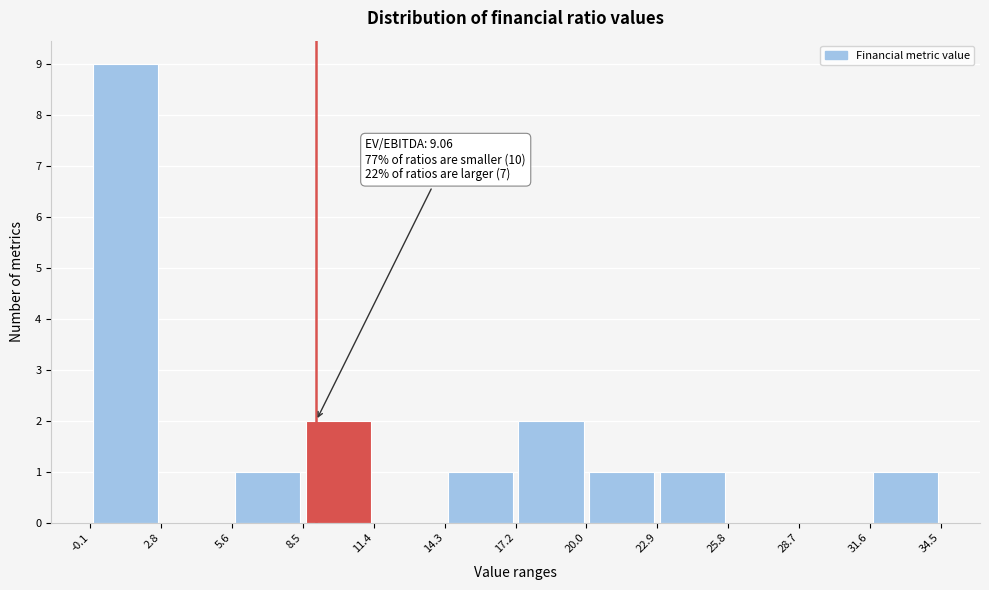

Which range on the x-axis has the tallest bar?

-0.1 to 2.8